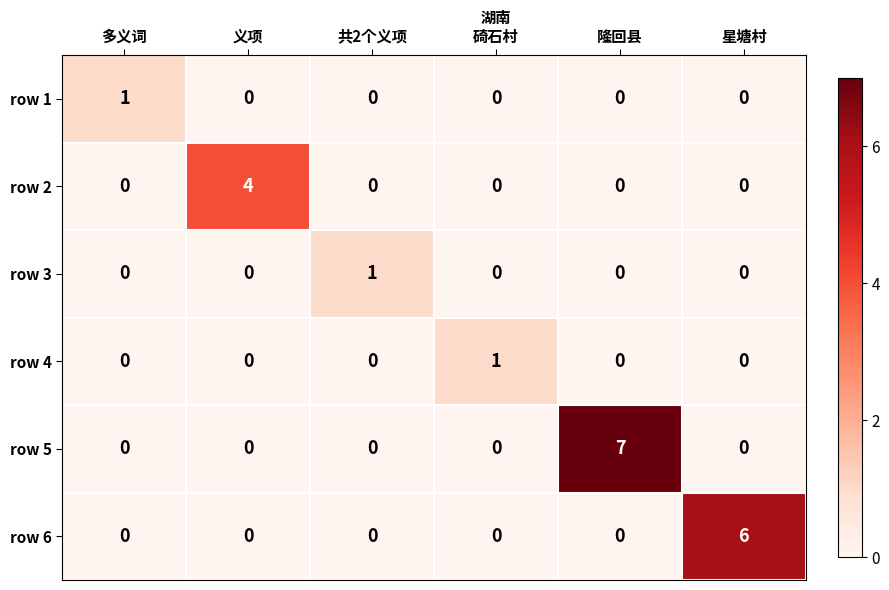

Is it true that row 5 equals 0 at 共2个义项?

True